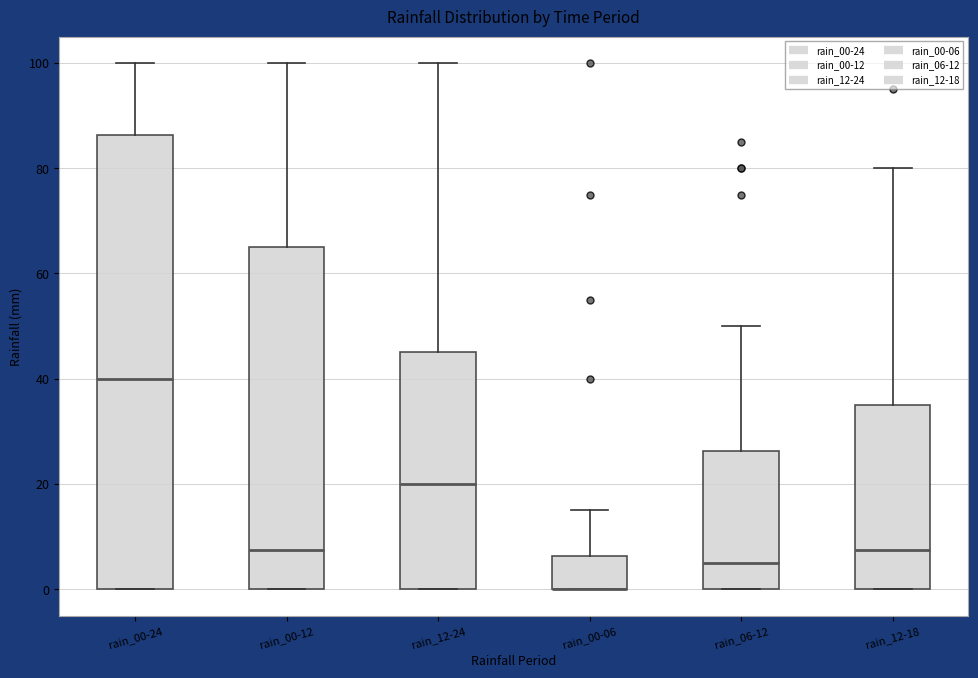

Where does the upper whisker of the box for rain_06-12 end on the y-axis? The values are not printed on the chart, so give them approximately, as read against the axis.

50